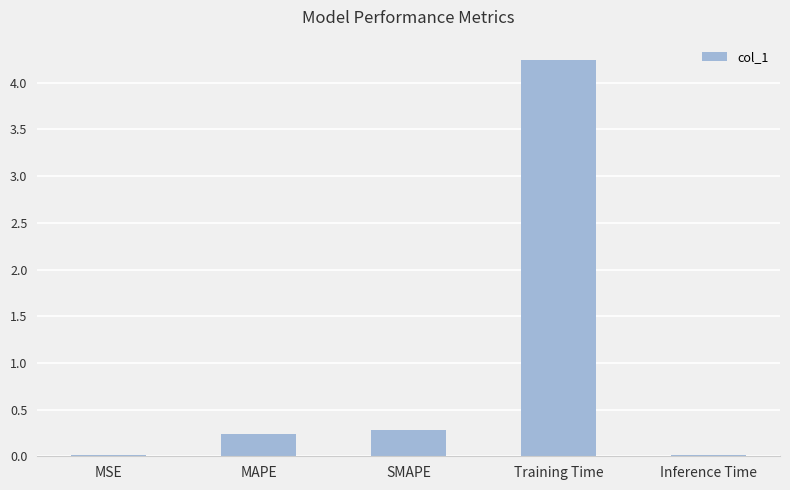

What is the label of the 3rd bar from the right?

SMAPE